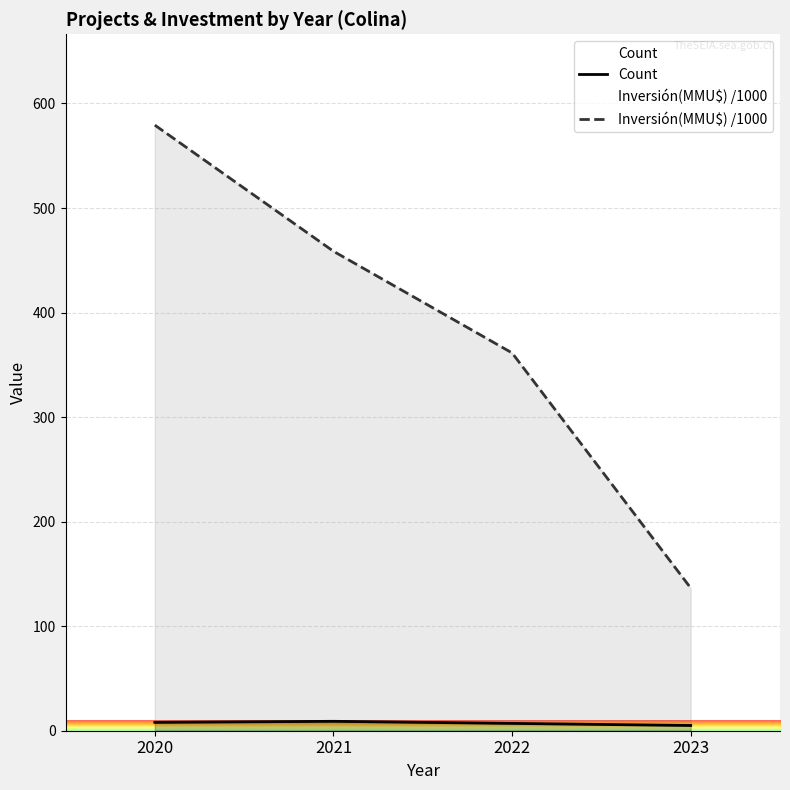

Reading left to right, transcribe all the data shown in this chart.

Count: 8.0	9.0	7.0	5.0
Inversión(MMU$) /1000: 579.3	458.6	361.4	136.5